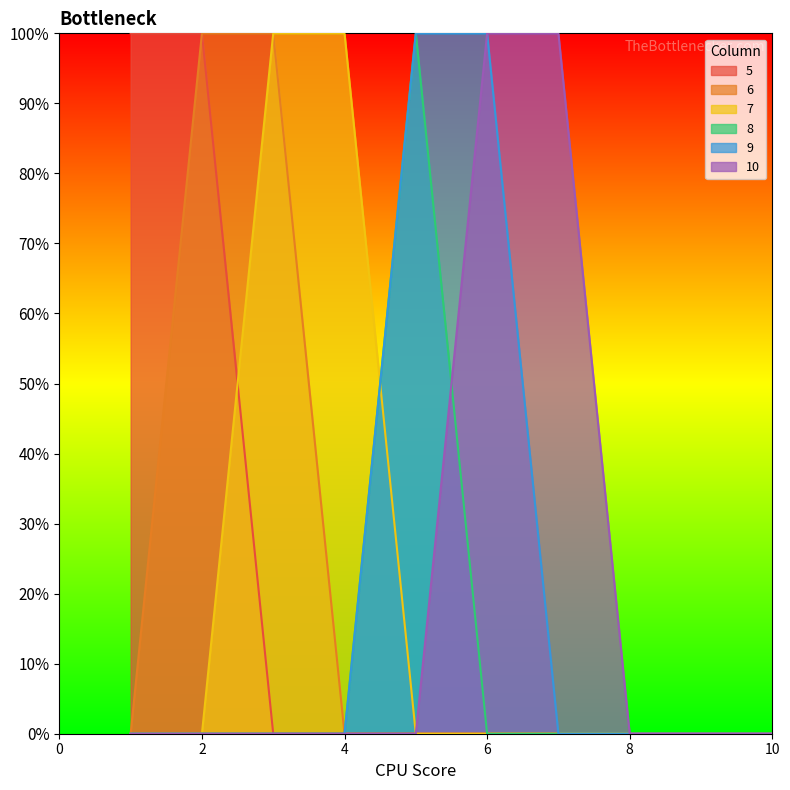

True or false: 7 and 6 cross at least once.

False